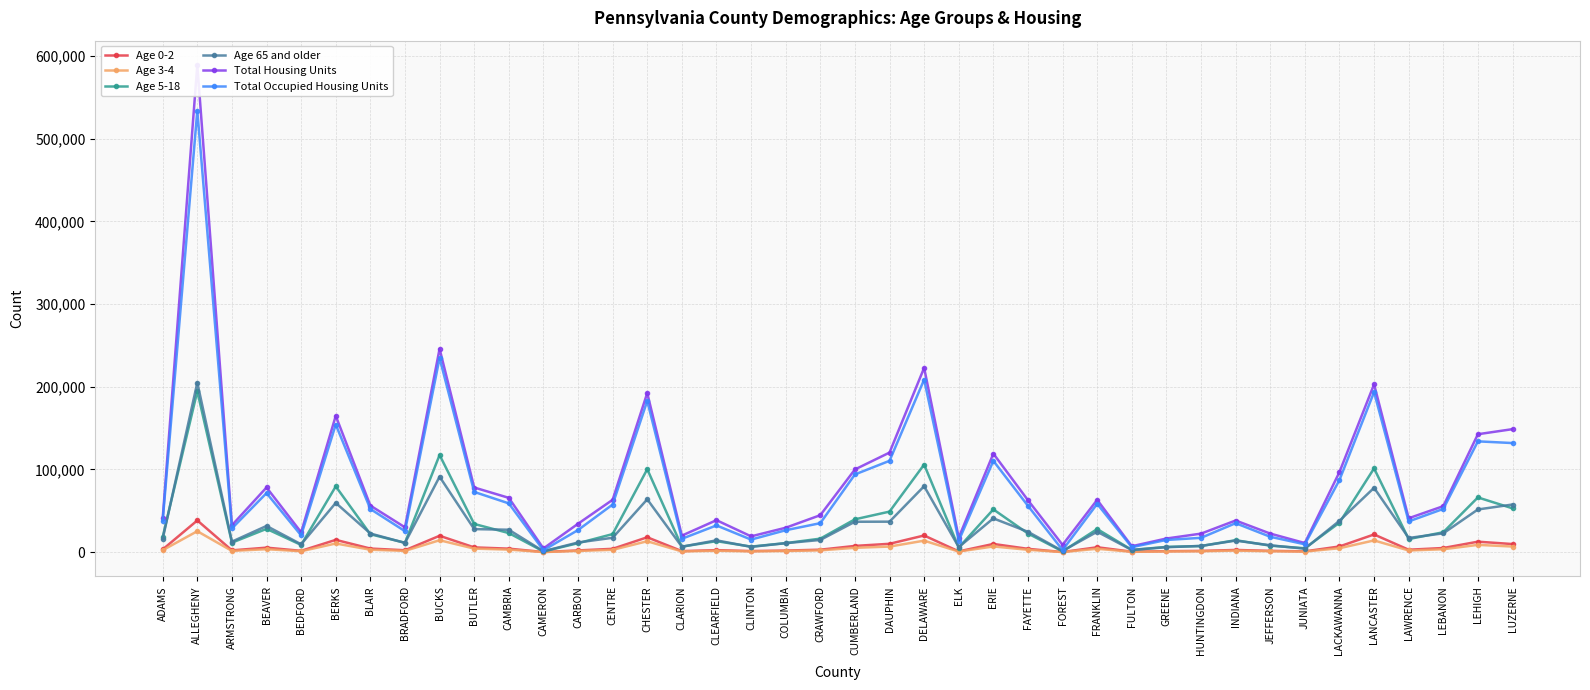

True or false: Age 65 and older has a value of 31660 at BEAVER.

True